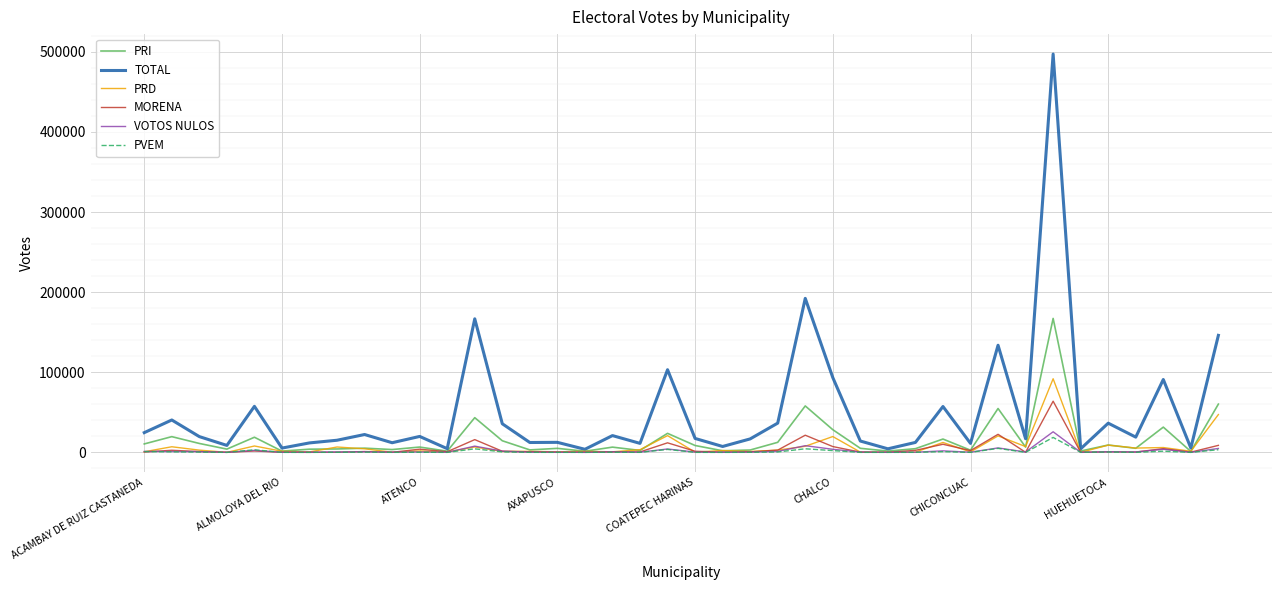

Which series has the largest total across all categories?

TOTAL